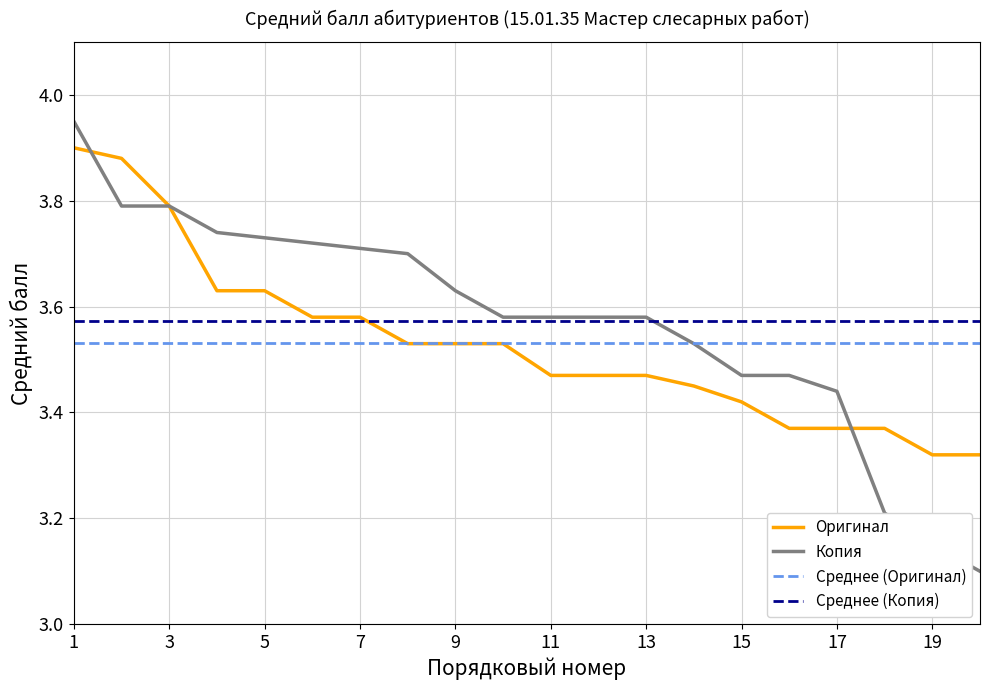

Which series ends up on top after the final intersection of Среднее (Оригинал) and Оригинал?

Среднее (Оригинал)